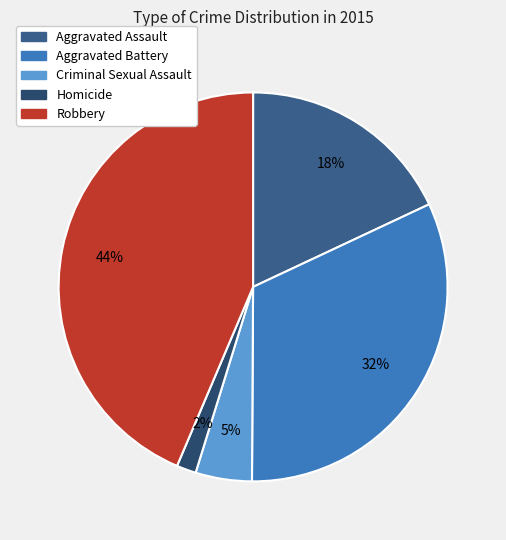

The Criminal Sexual Assault slice represents 1% of the pie. True or false?

False